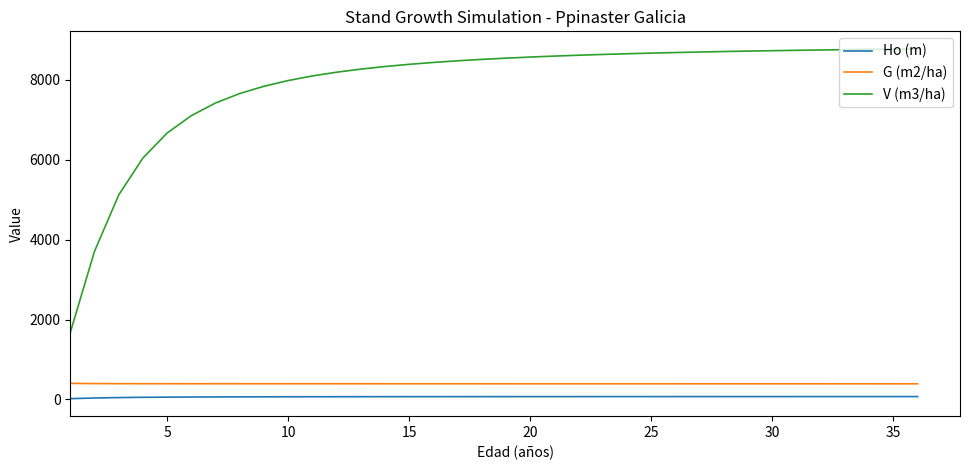

What is the greatest value displayed?

8780.0